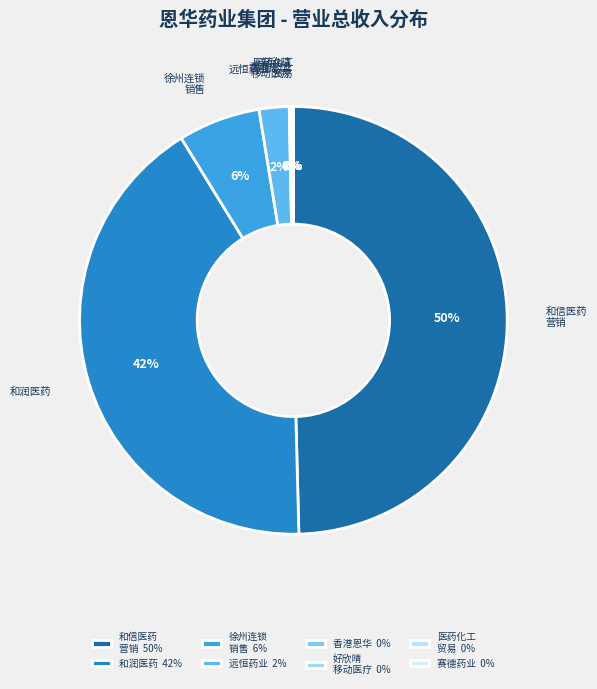

Is there any slice that represents more than half of the pie?

No